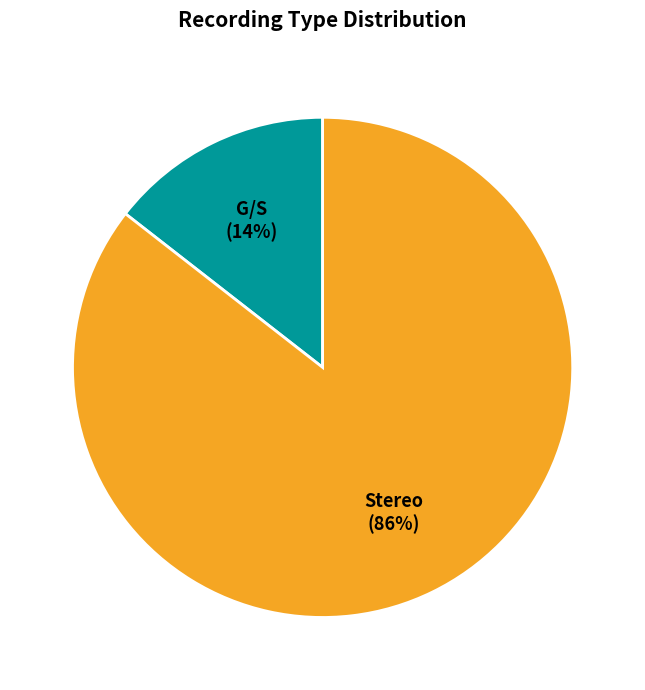

Between G/S and Stereo, which is larger?

Stereo